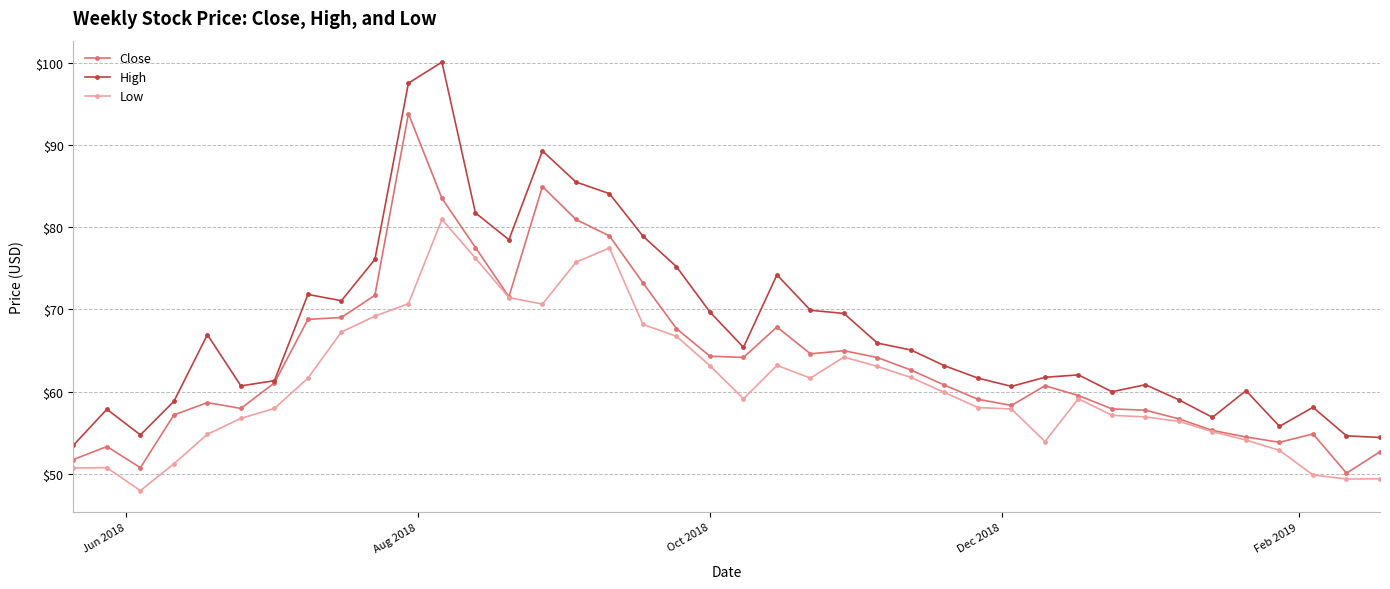

What is the value of the Low point at the 34th from the left?

56.4